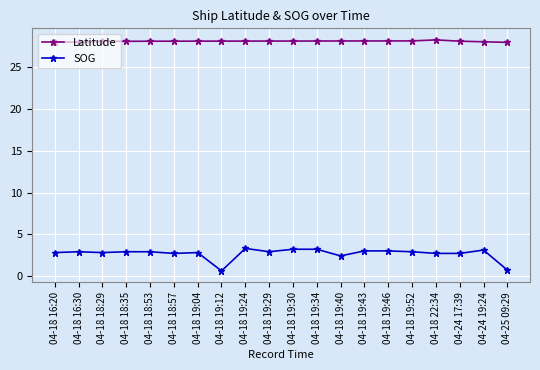

What are all the series names shown in the legend?

Latitude, SOG